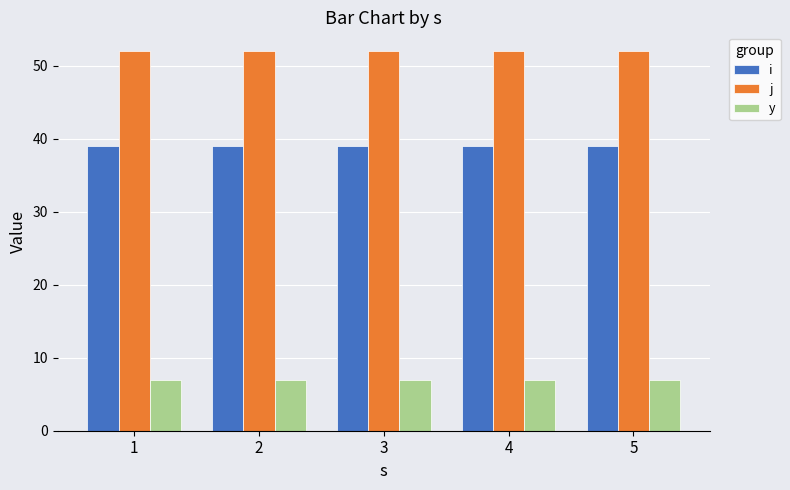

Count the number of data series in this chart.

3